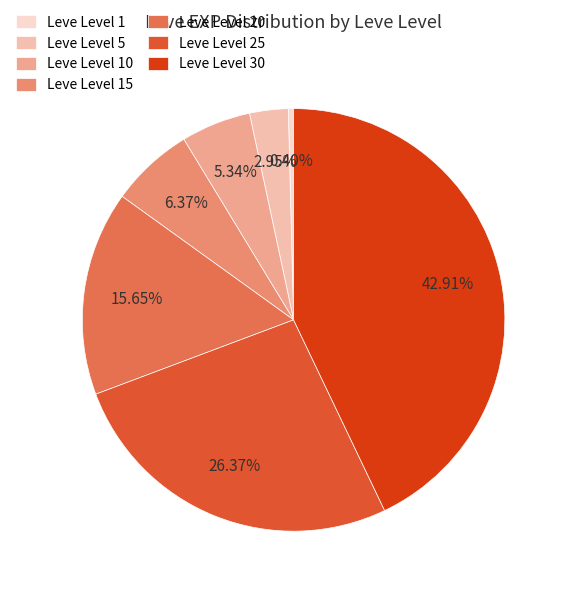

To the nearest percent, what is the average slice percentage?

14%